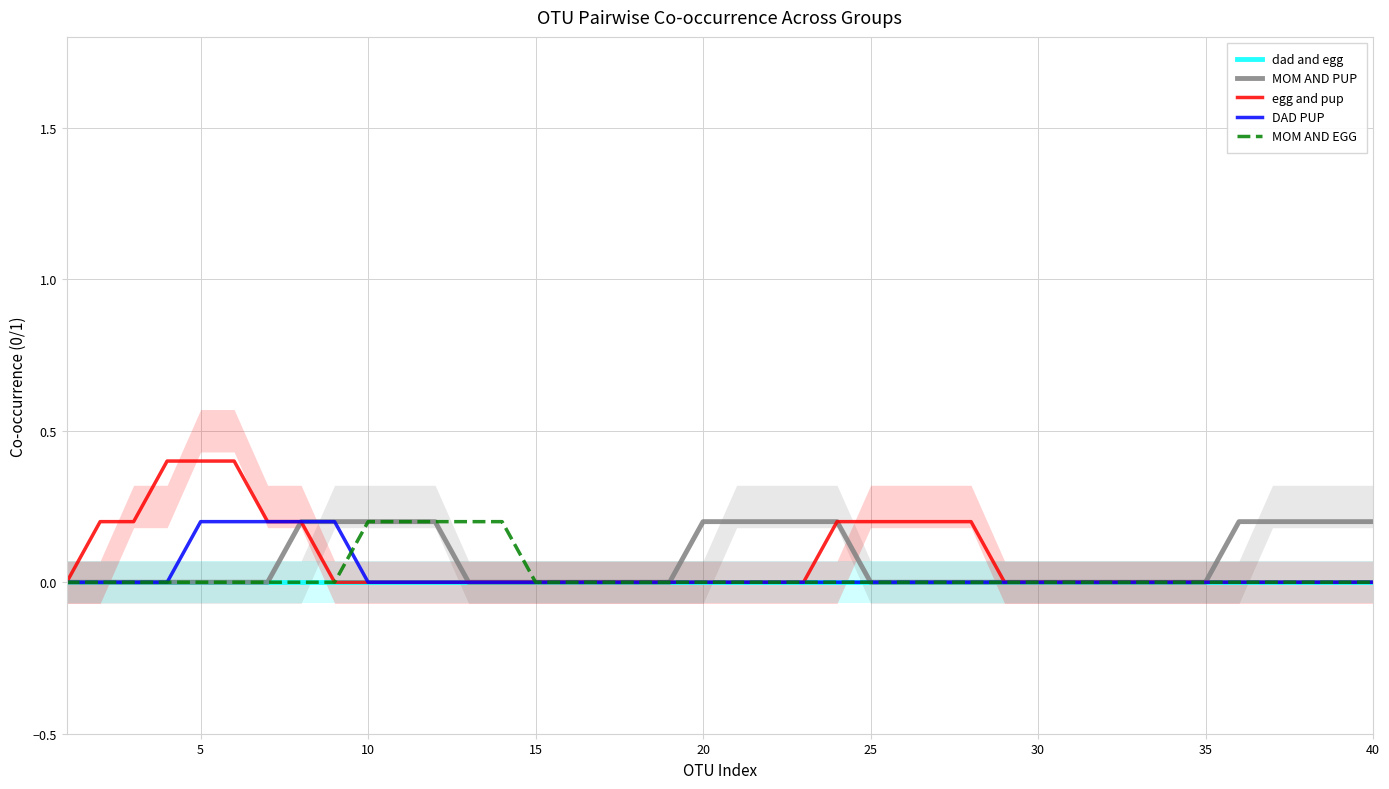

True or false: egg and pup has a value of -0.2 at 40.

False